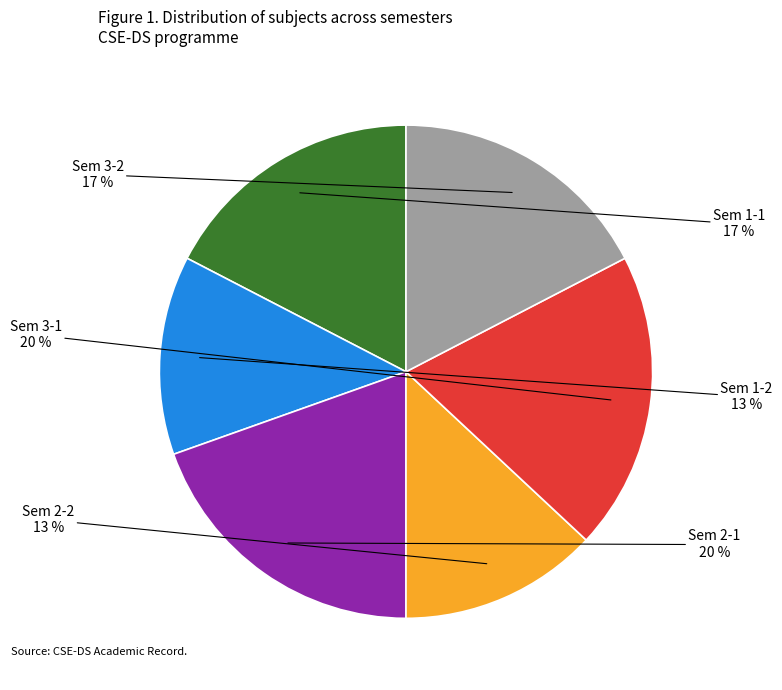

Is there a majority slice in this chart?

No